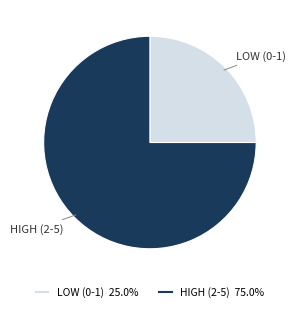

How many segments does this pie chart have?

2